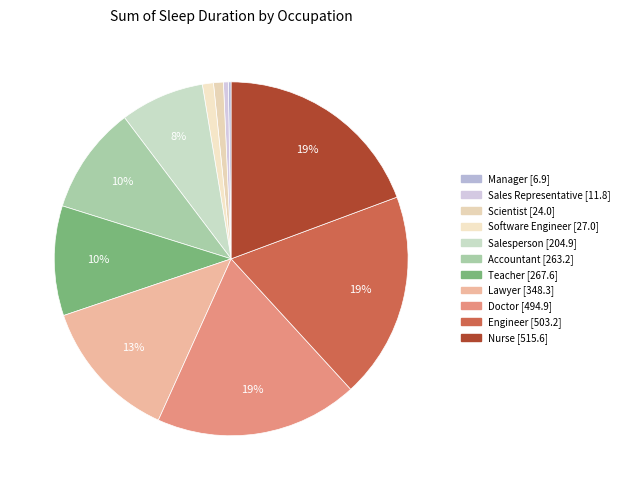

What is the change in value from Scientist to Teacher?

+243.6